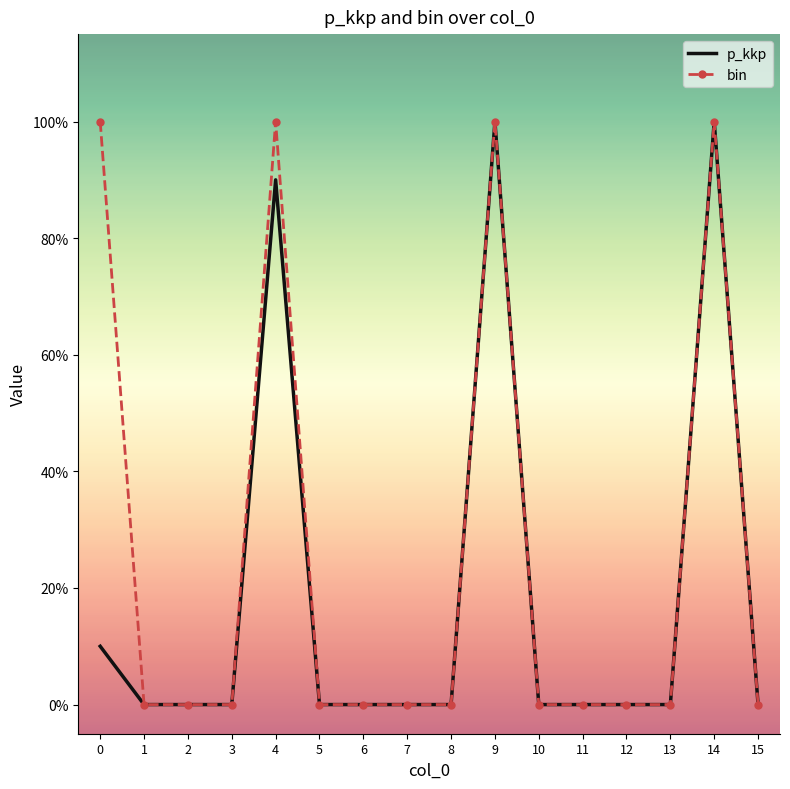

Which series has the largest total across all categories?

bin